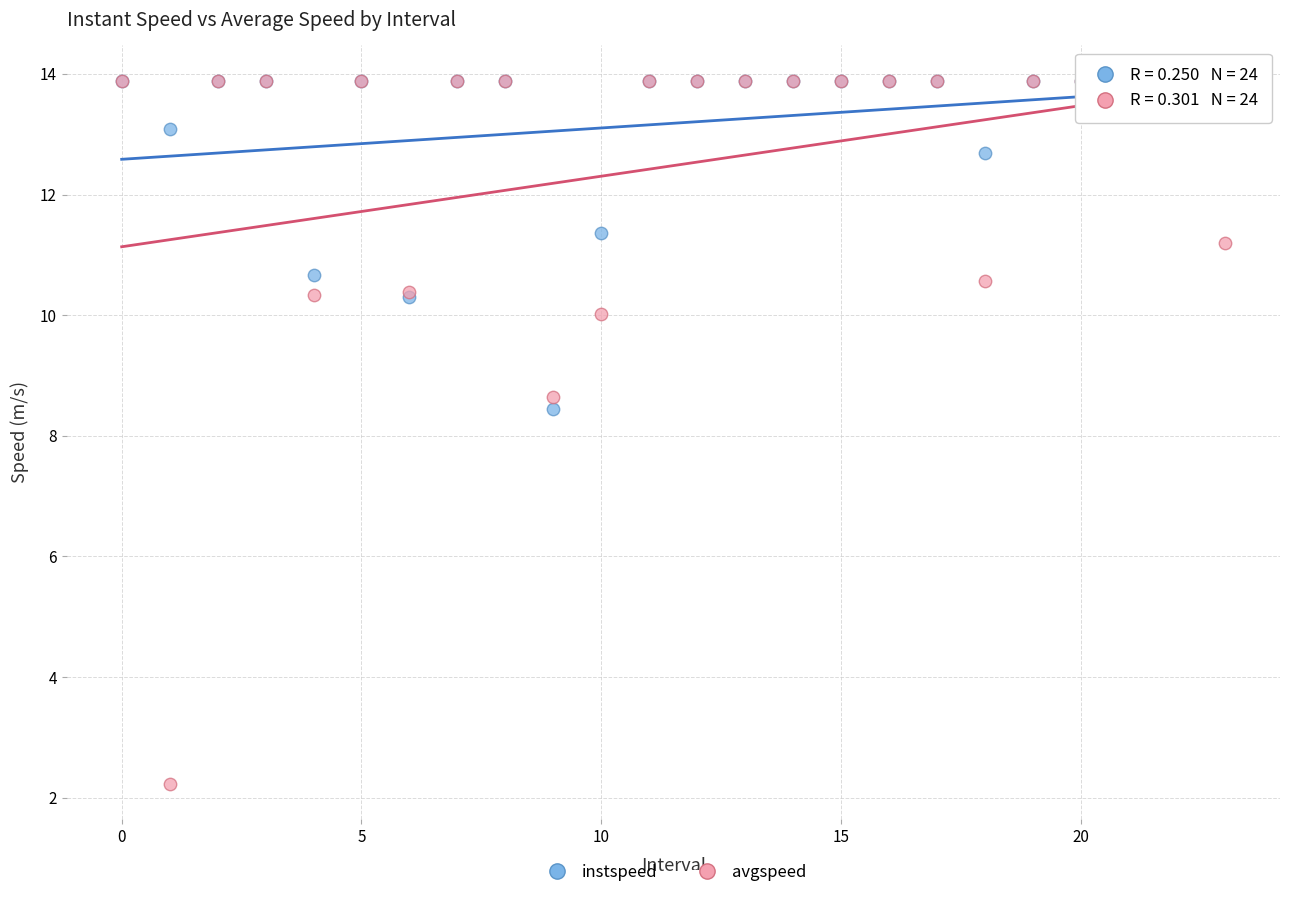

In the avgspeed series, what Y value is closest to 8?

8.6